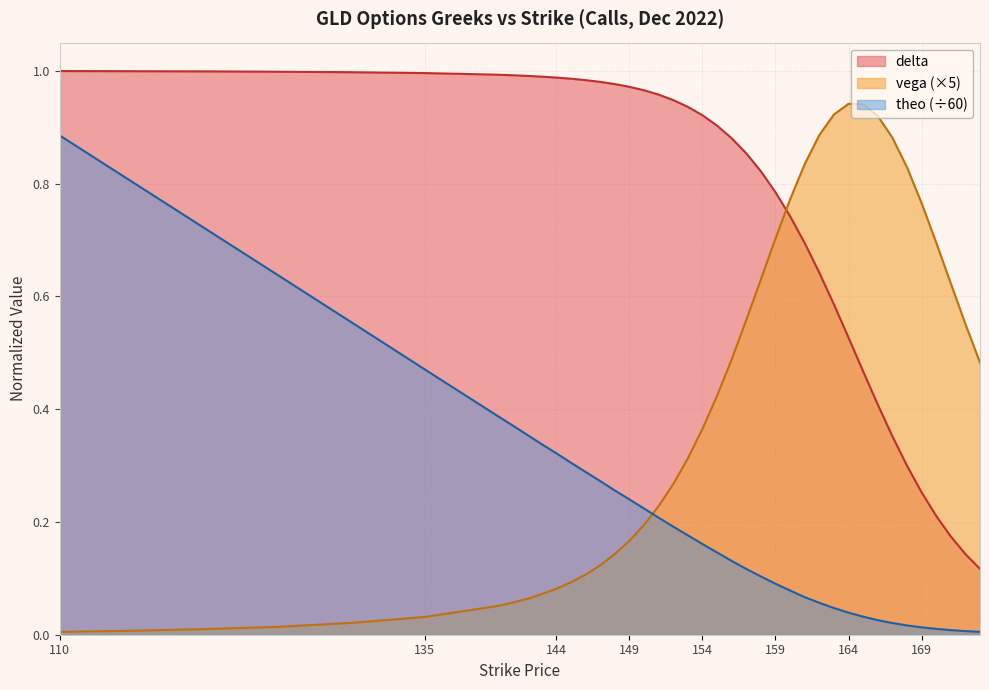

Rank the series by their maximum value, from lowest to highest.

theo (÷60), vega (×5), delta